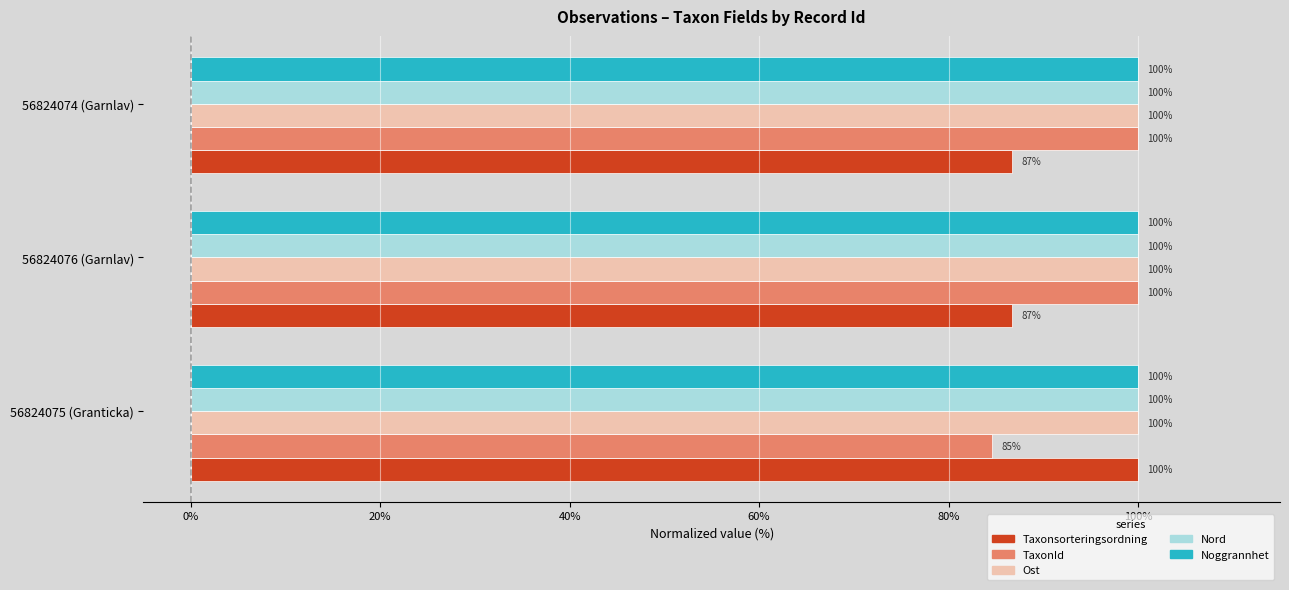

The Taxonsorteringsordning series shows 86.7 at 56824074 (Garnlav). True or false?

True